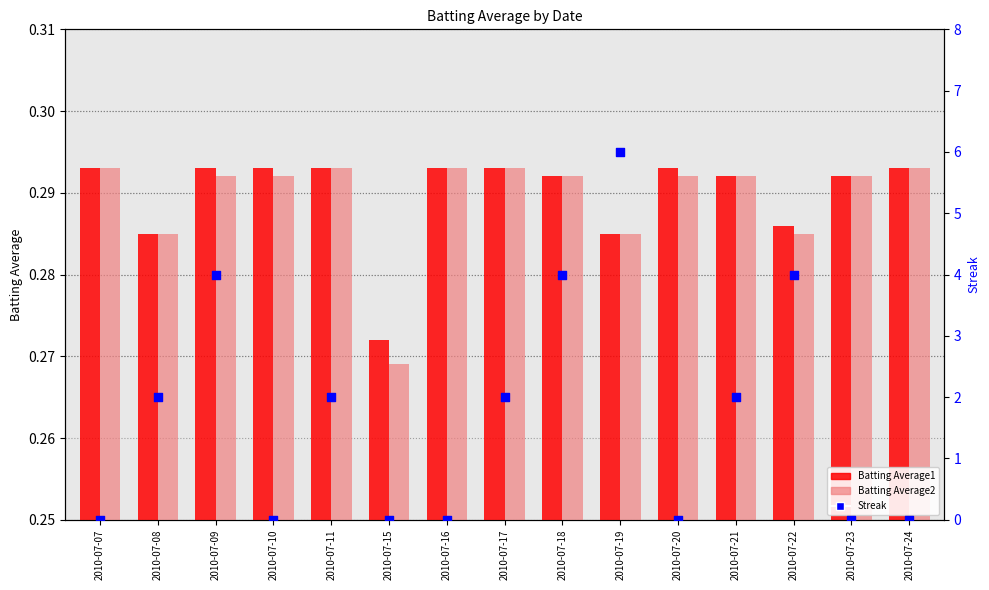

Which series has the widest spread of Y values?

Streak